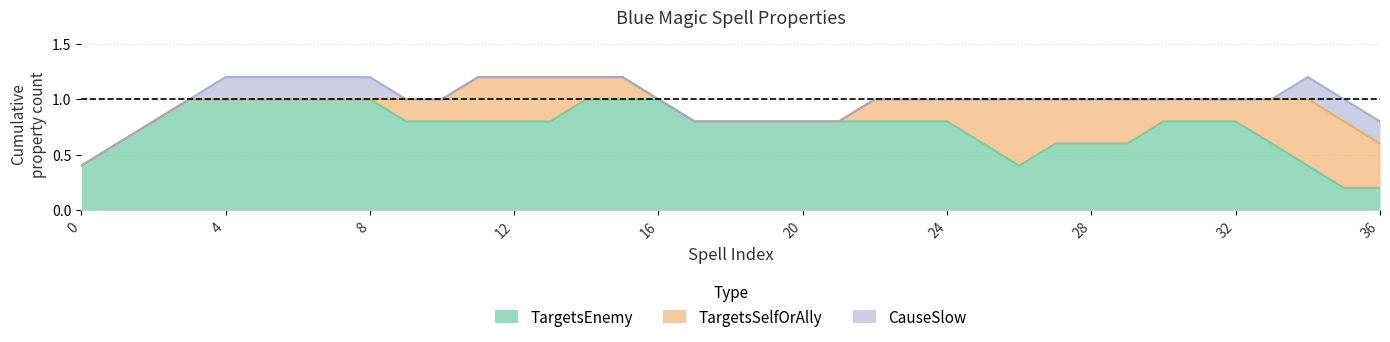

Which series ends up on top after the final intersection of TargetsEnemy and TargetsSelfOrAlly?

TargetsSelfOrAlly